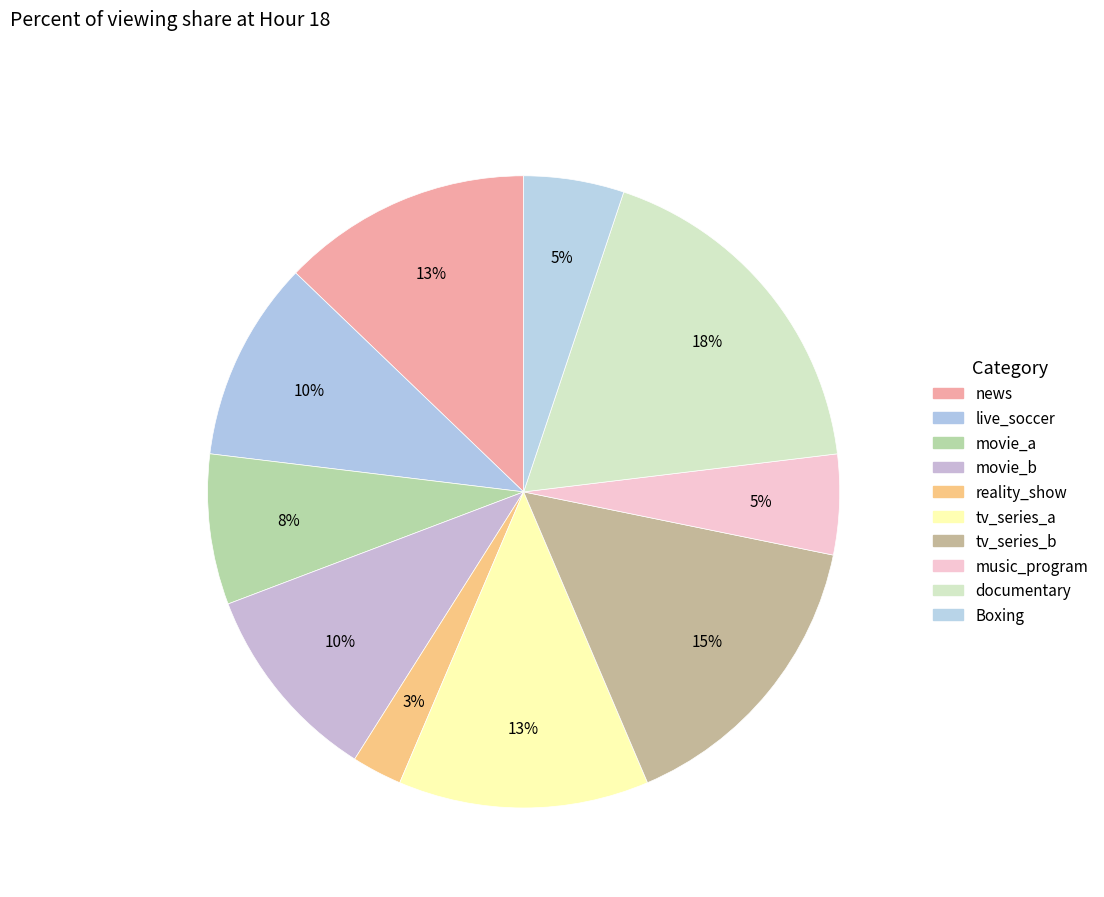

Rank the categories by value from lowest to highest.

reality_show, music_program, Boxing, movie_a, live_soccer, movie_b, news, tv_series_a, tv_series_b, documentary